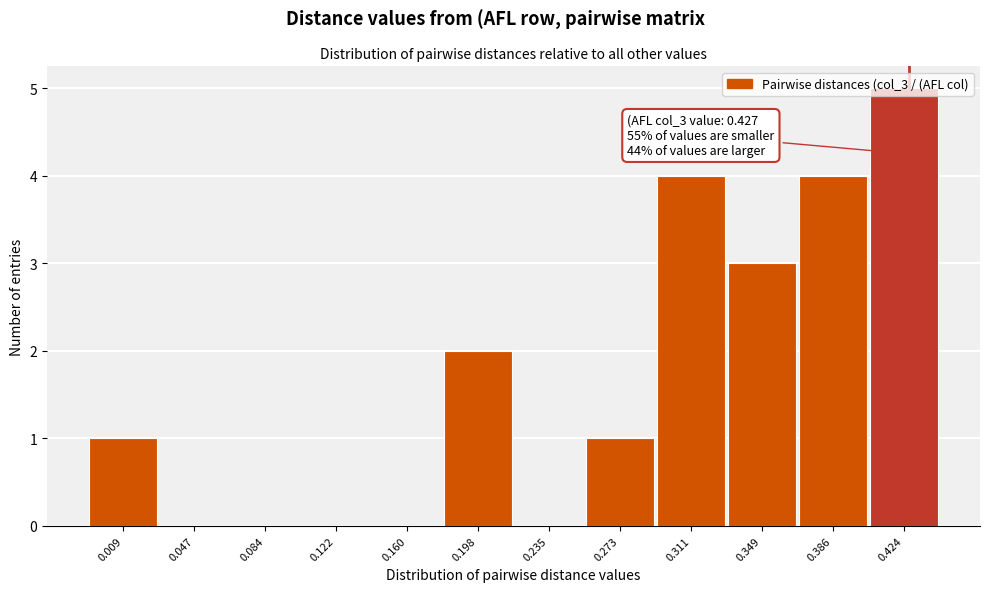

Which range on the x-axis has the tallest bar?

0.405 to 0.445